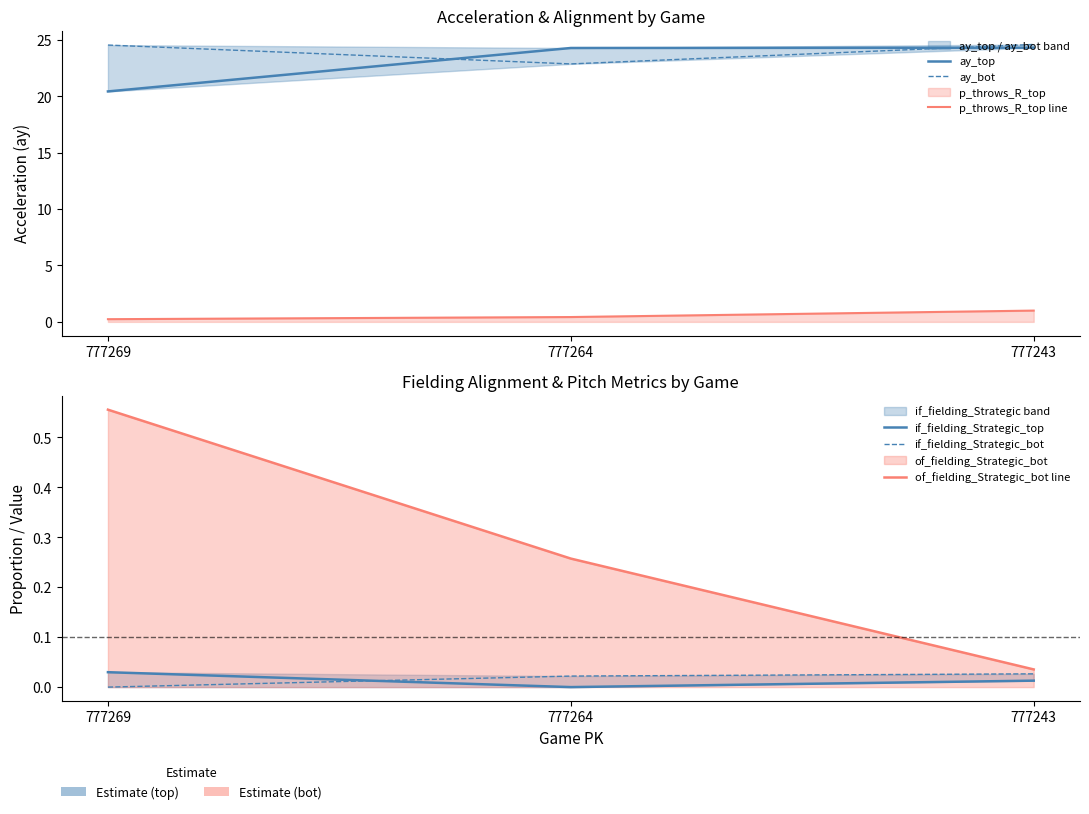

At which label is if_fielding_Strategic_bot closest to 0?

777269